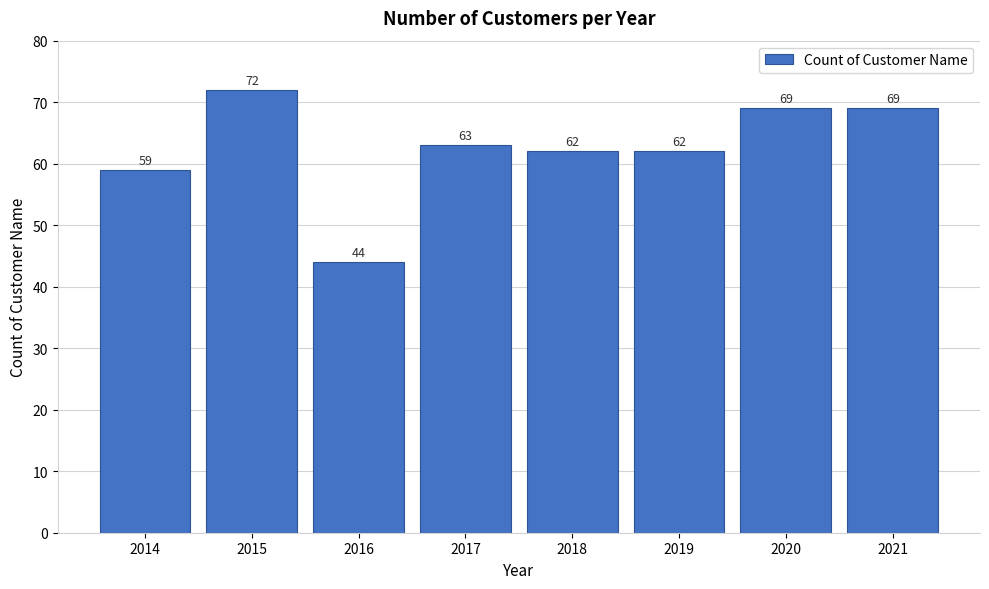

Reading left to right, transcribe all the data shown in this chart.

59	72	44	63	62	62	69	69